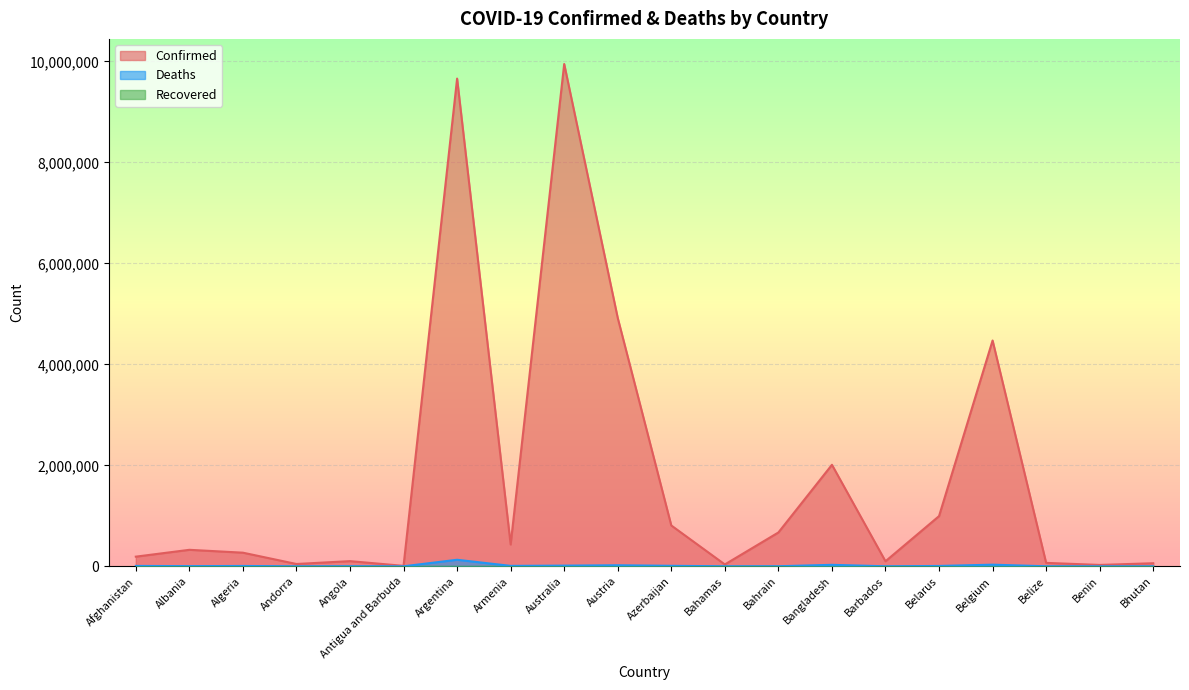

What position from the left is Armenia?

8